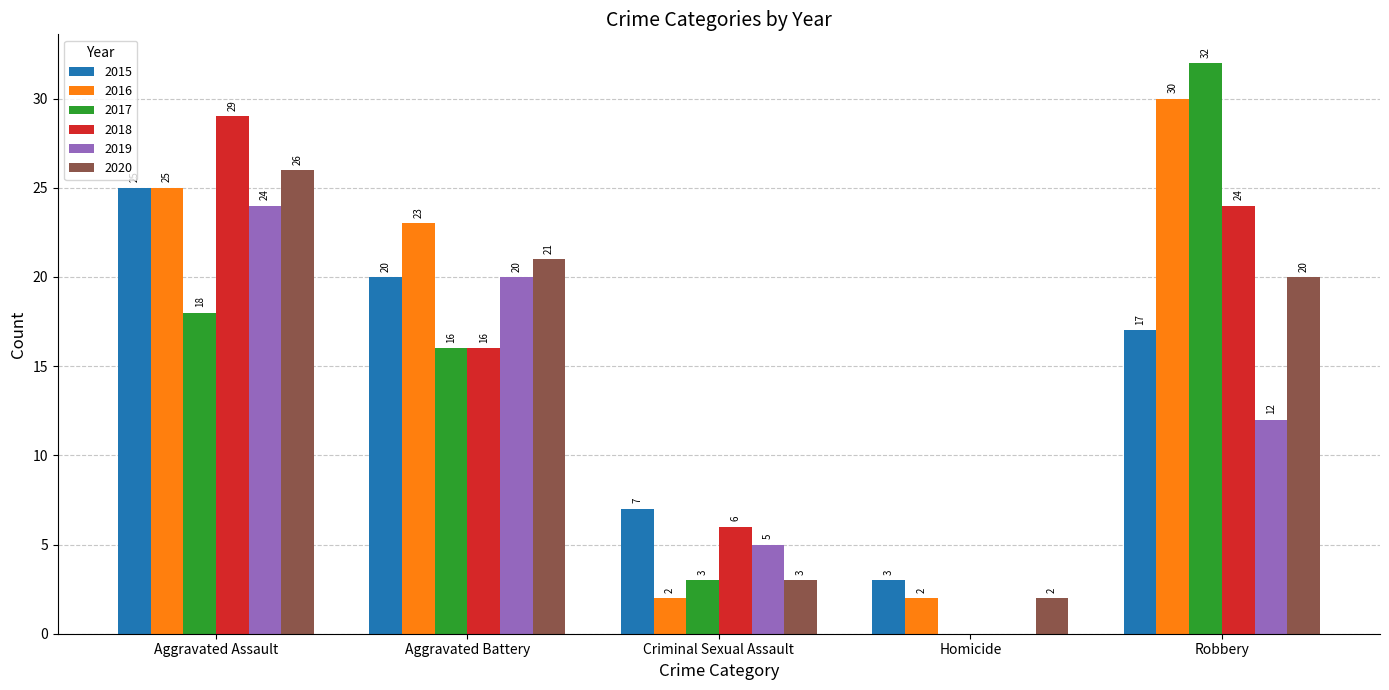

At which category is the sum across all series the highest?

Aggravated Assault